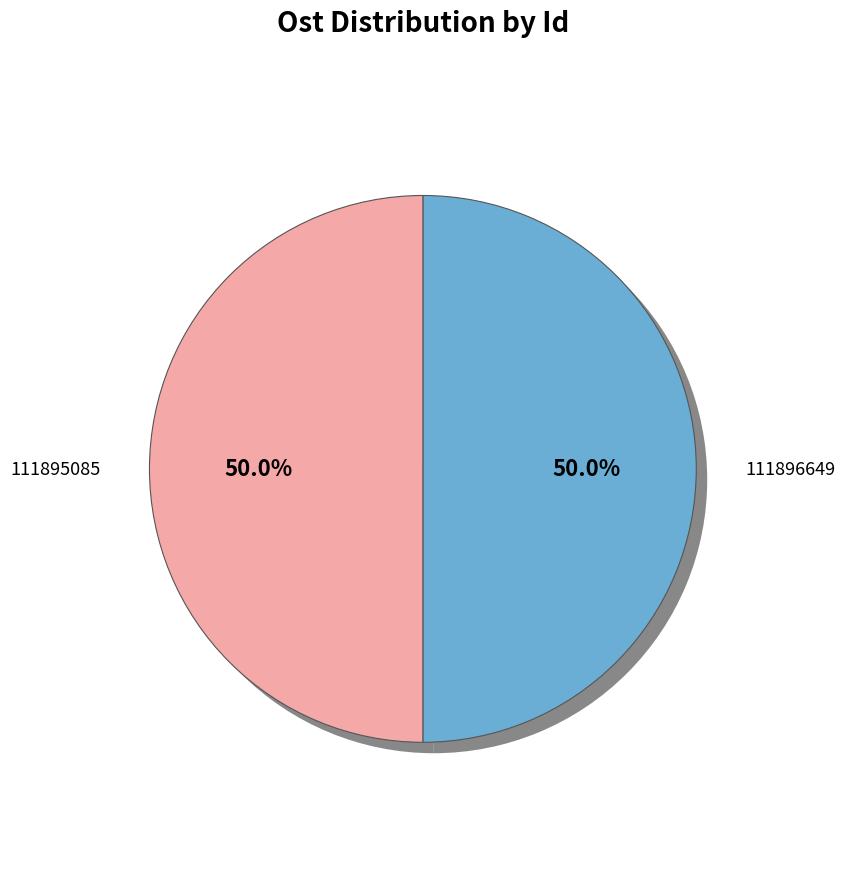

Is the sum of 111896649 and 111895085 greater than half?

Yes